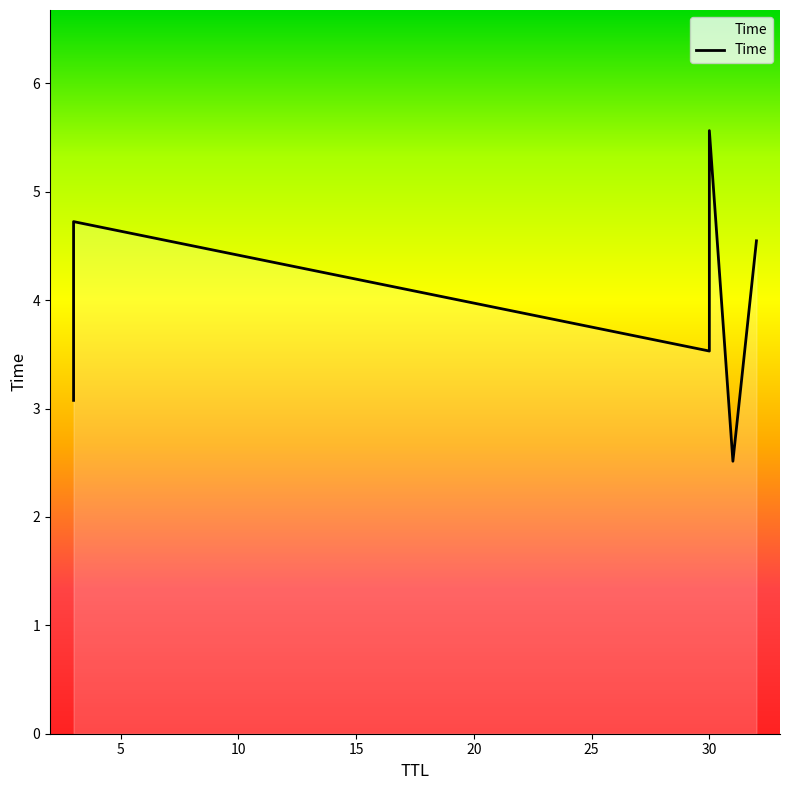

List the labels in order of value, smallest first.

31, 3, 30, 32, 3, 30